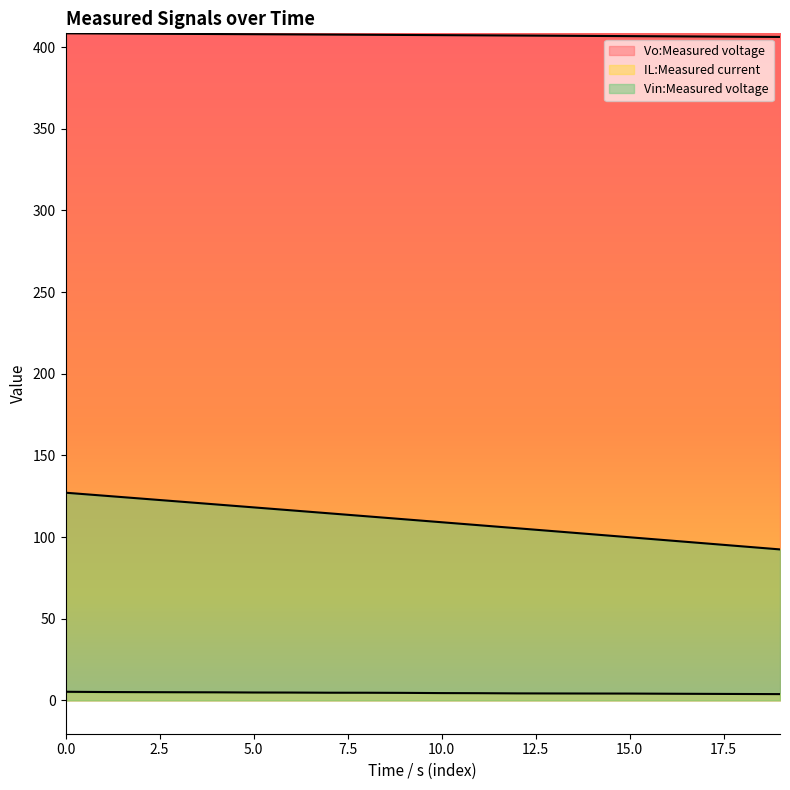

How many data points does each series have?

20